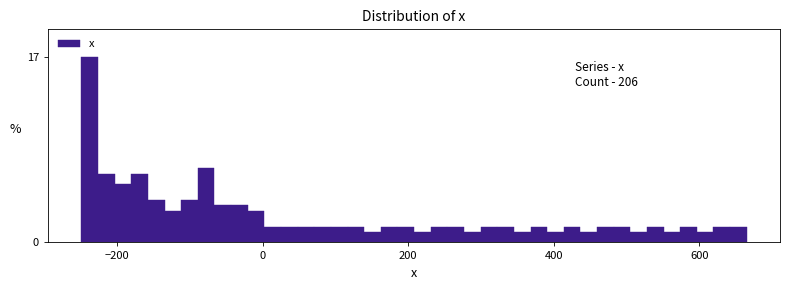

Around what value on the x-axis is the tallest bar? Give the approximate position of its centre, as read against the axis.

-240